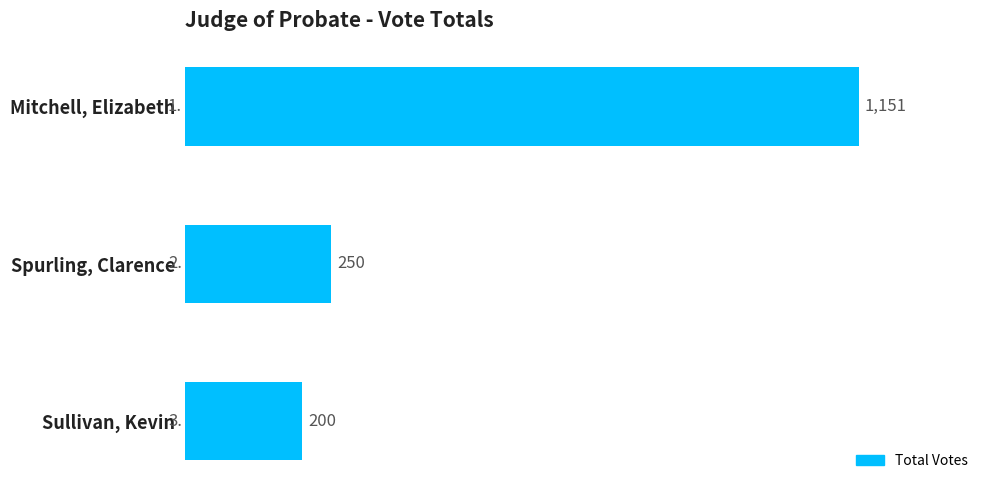

List the labels in order of value, smallest first.

Sullivan, Kevin, Spurling, Clarence, Mitchell, Elizabeth